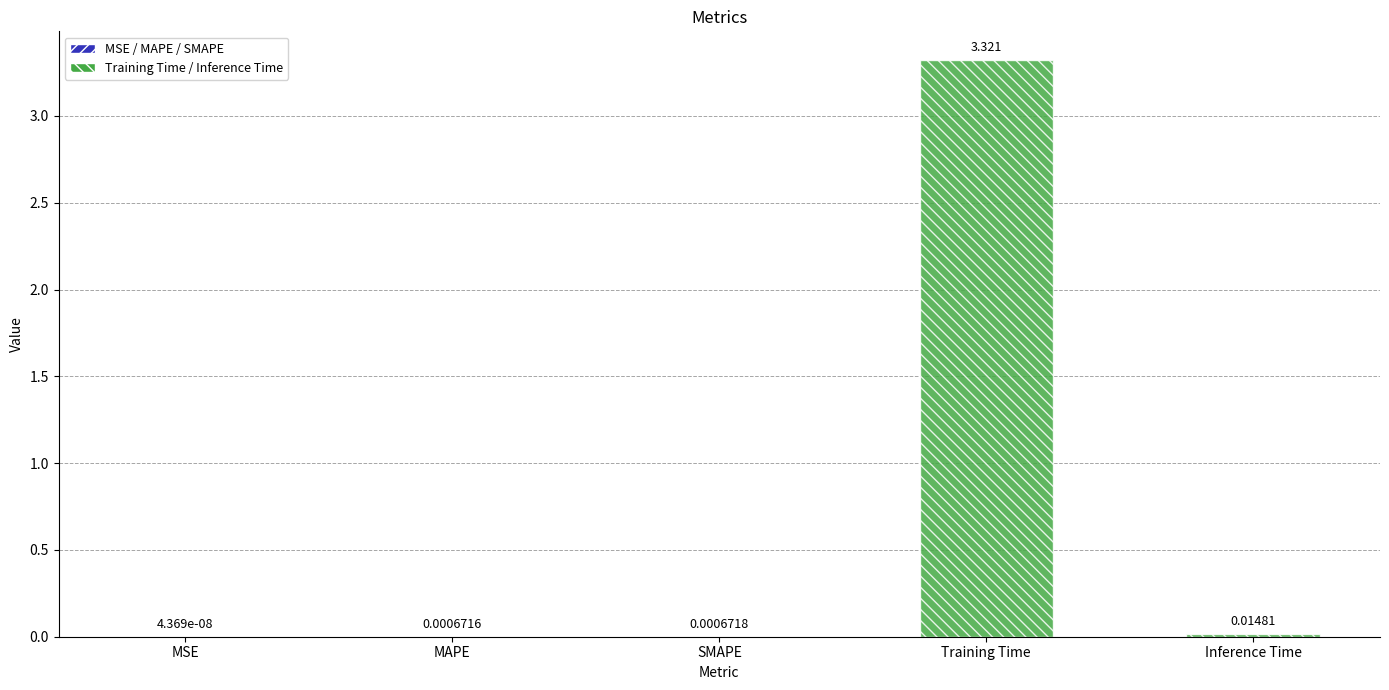

The value at MSE is 0.0. True or false?

True